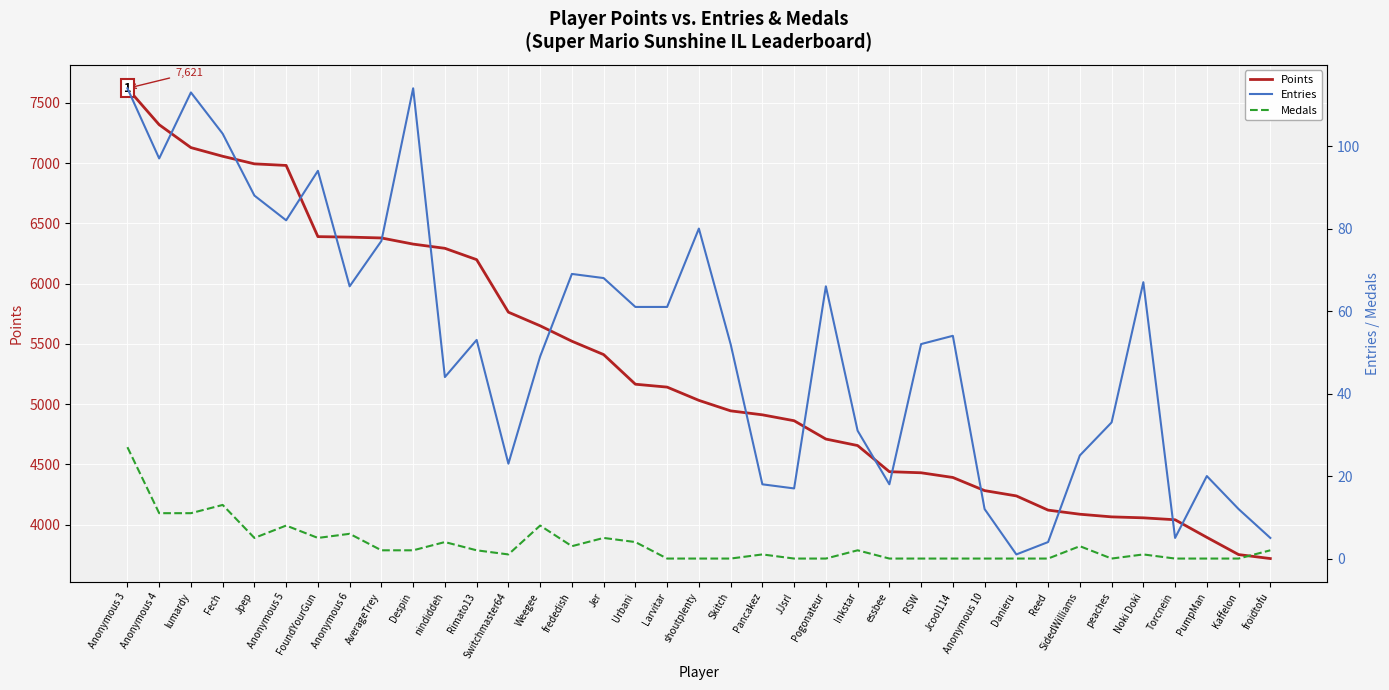

How many values in the Points series exceed 5031?

18